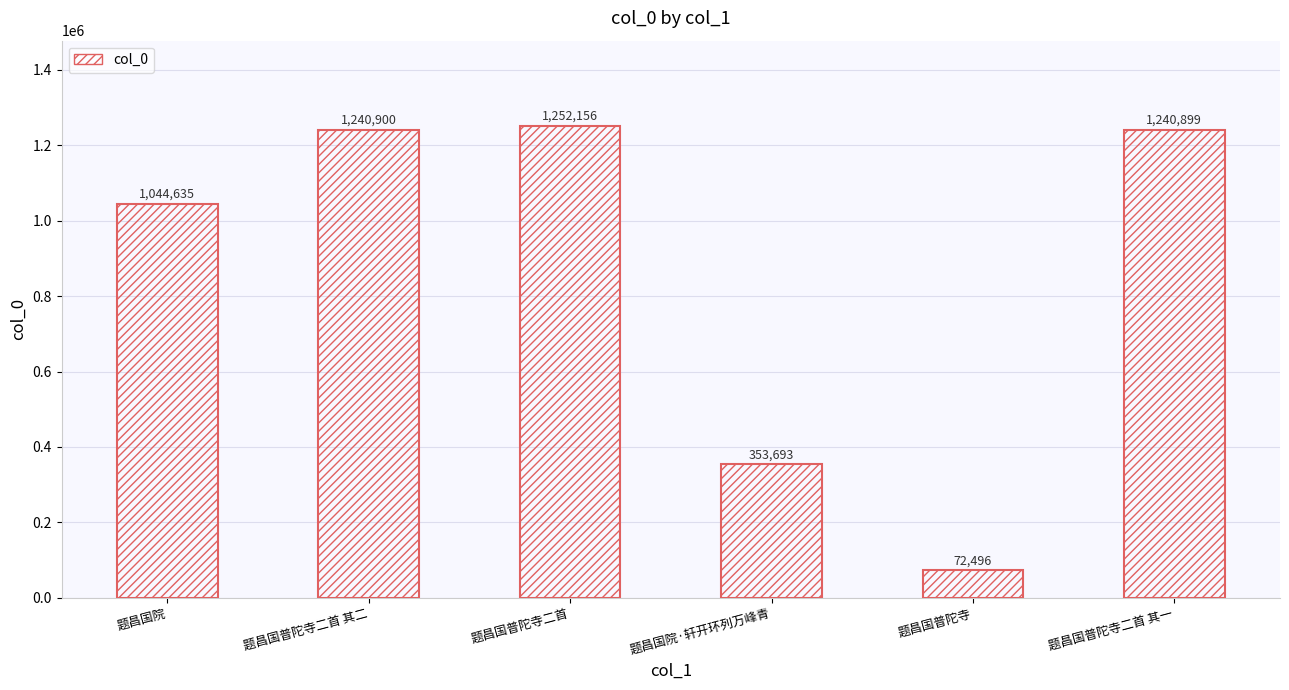

What is the difference between the values at 题昌国院 and 题昌国普陀寺?

972139